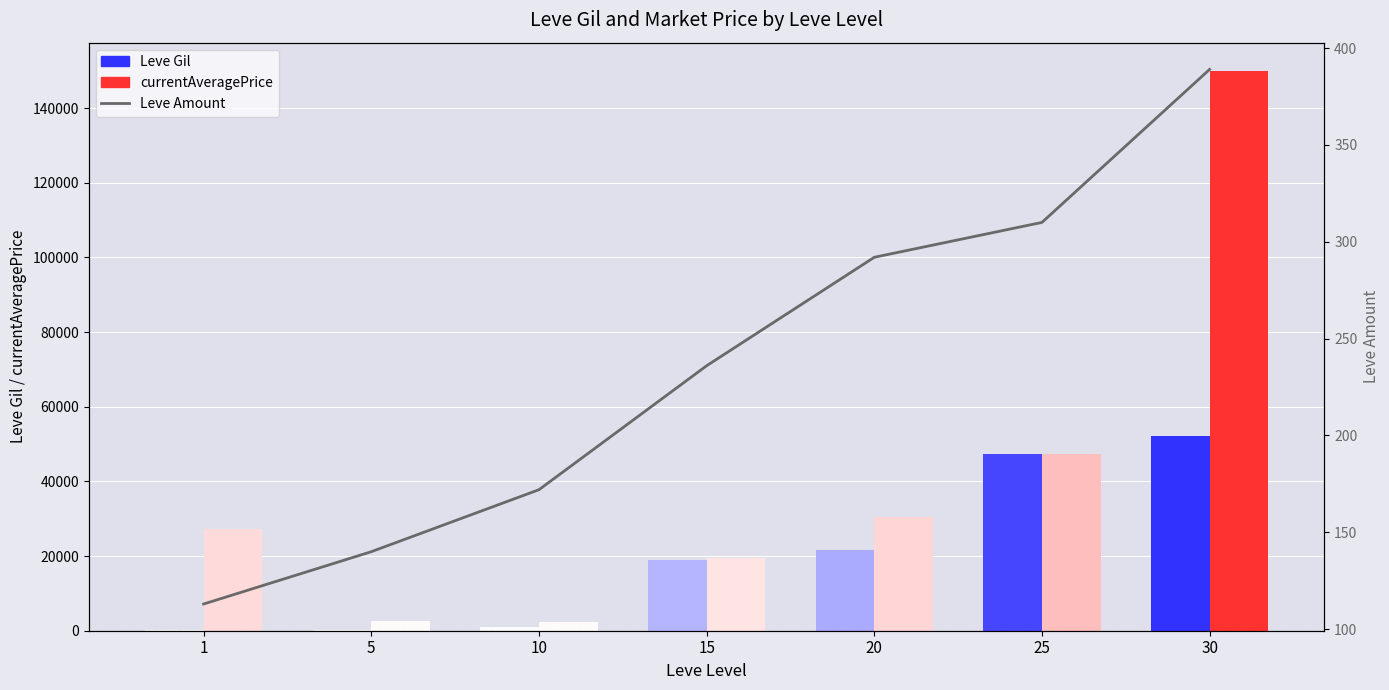

List the labels in order of value, smallest first.

1, 5, 10, 15, 20, 25, 30